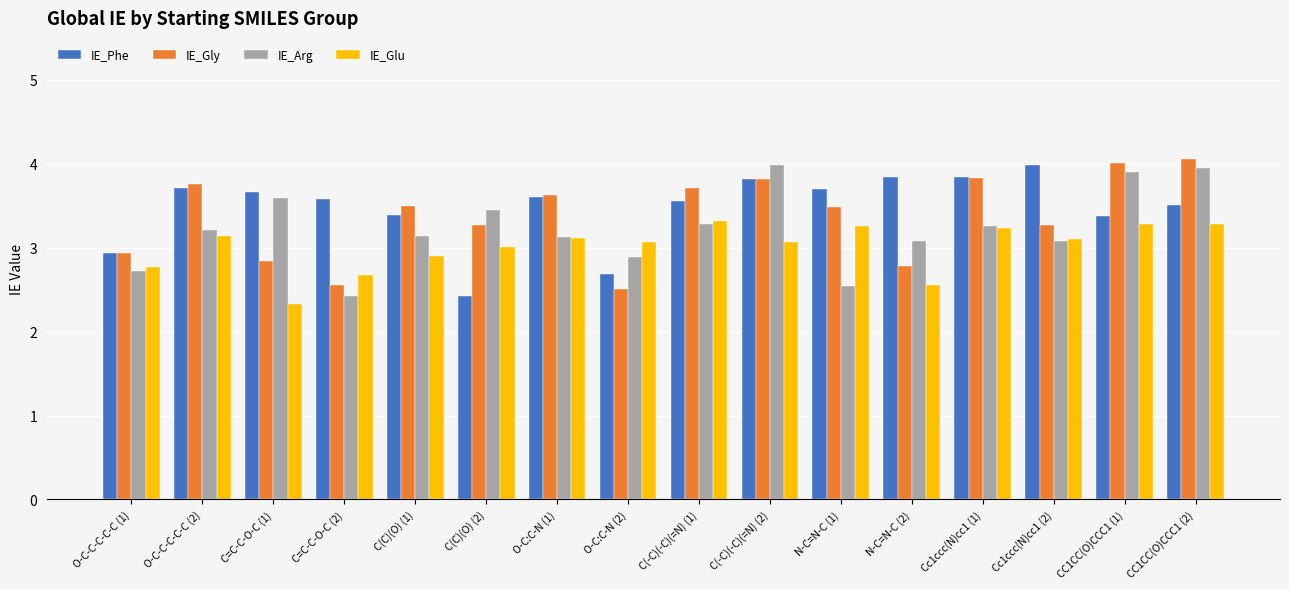

What is the label of the 5th bar from the left?

C(C)(O) (1)